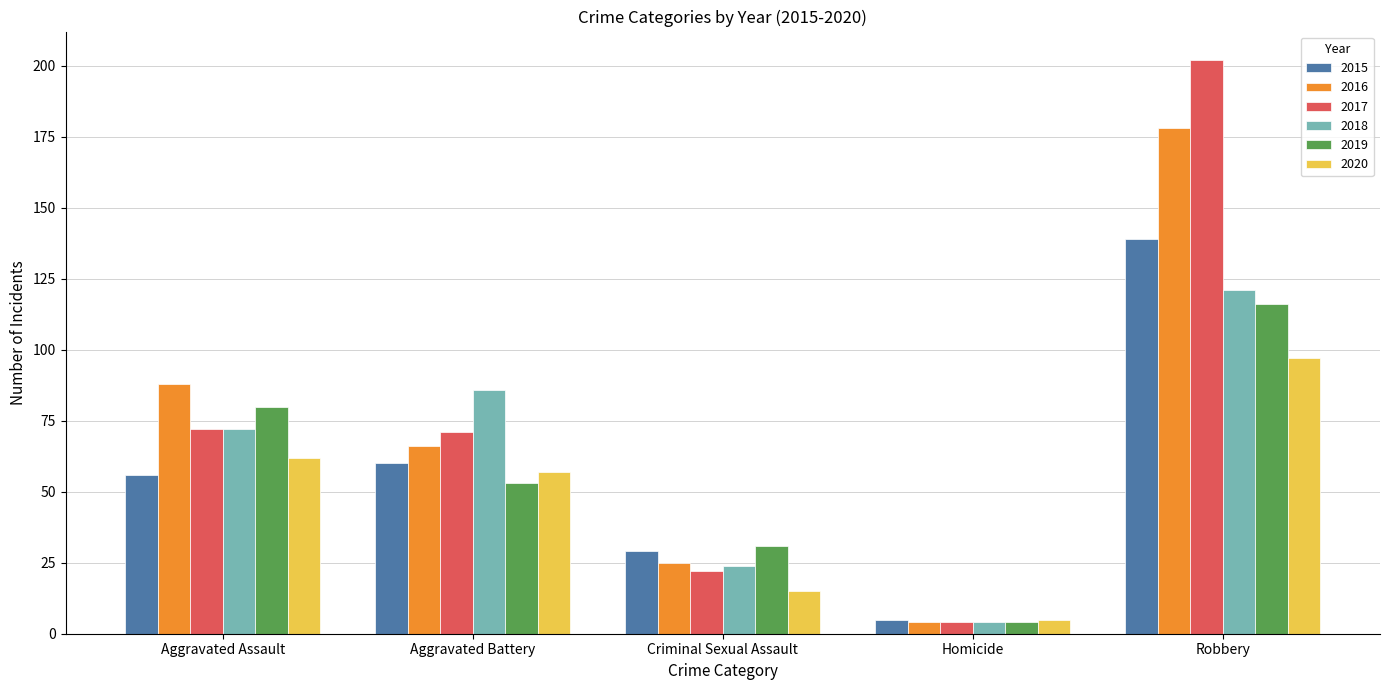

Is it true that 2017 equals 71 at Aggravated Battery?

True